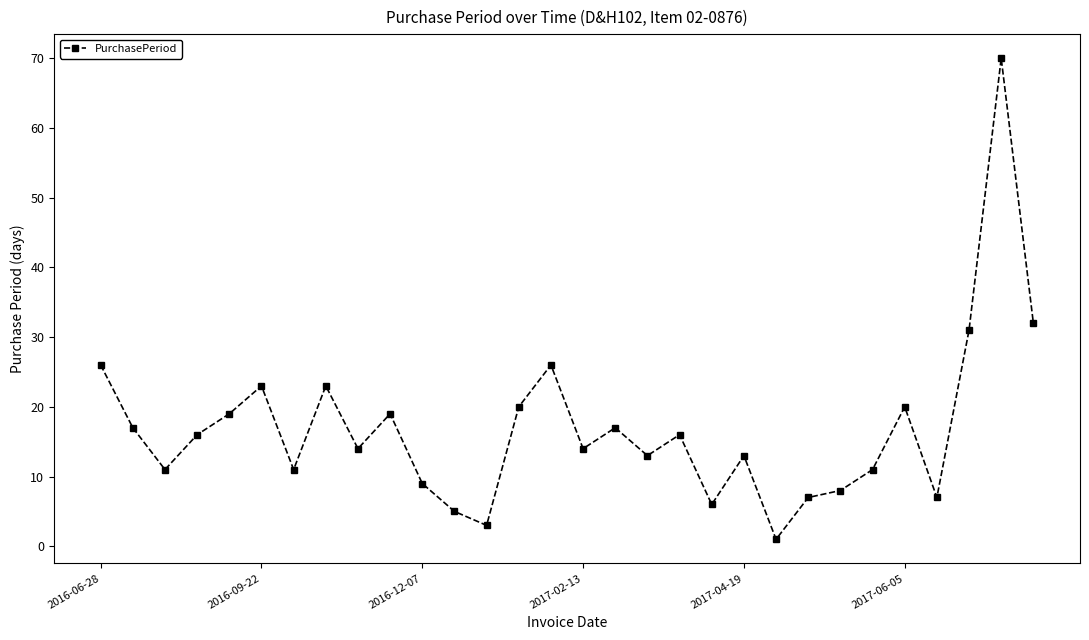

Reading left to right, what are all the values shown in this chart?

26	17	11	16	19	23	11	23	14	19	9	5	3	20	26	14	17	13	16	6	13	1	7	8	11	20	7	31	70	32